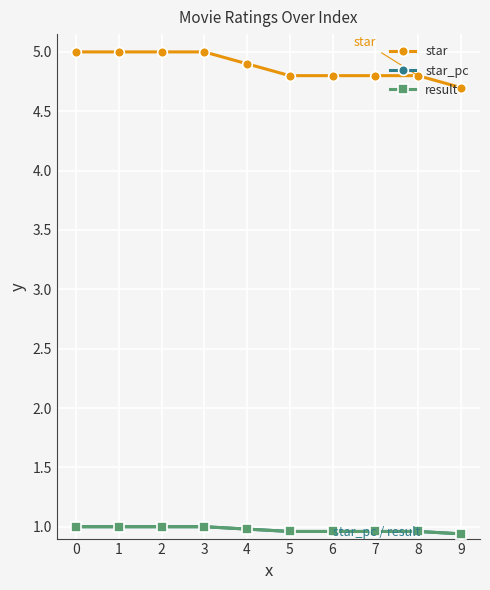

Is this an area chart (filled region under the line)?

No